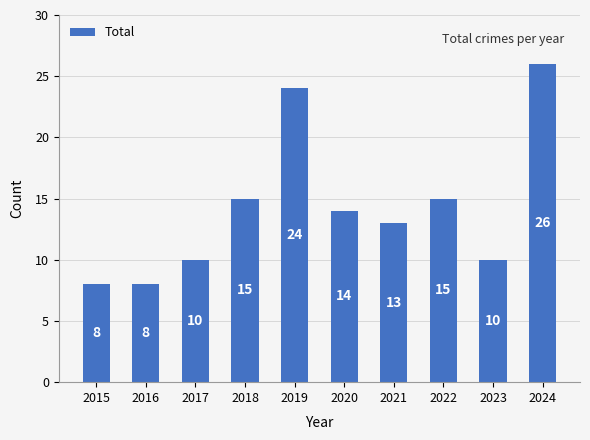

Count the number of categories in the chart.

10